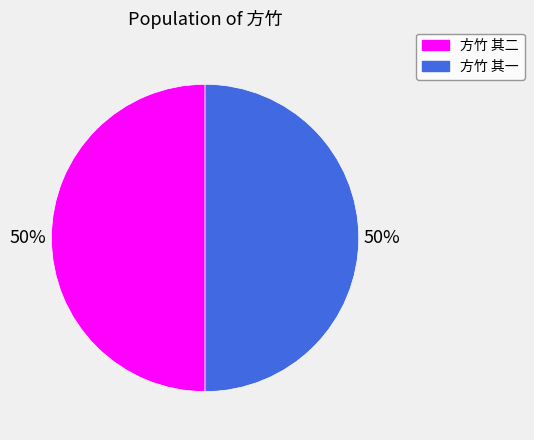

To the nearest percent, what portion does 方竹 其一 represent?

50%